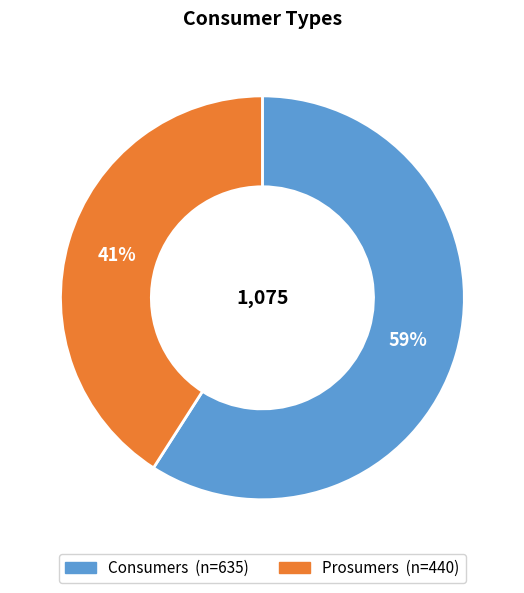

Between Consumers and Prosumers, which is larger?

Consumers